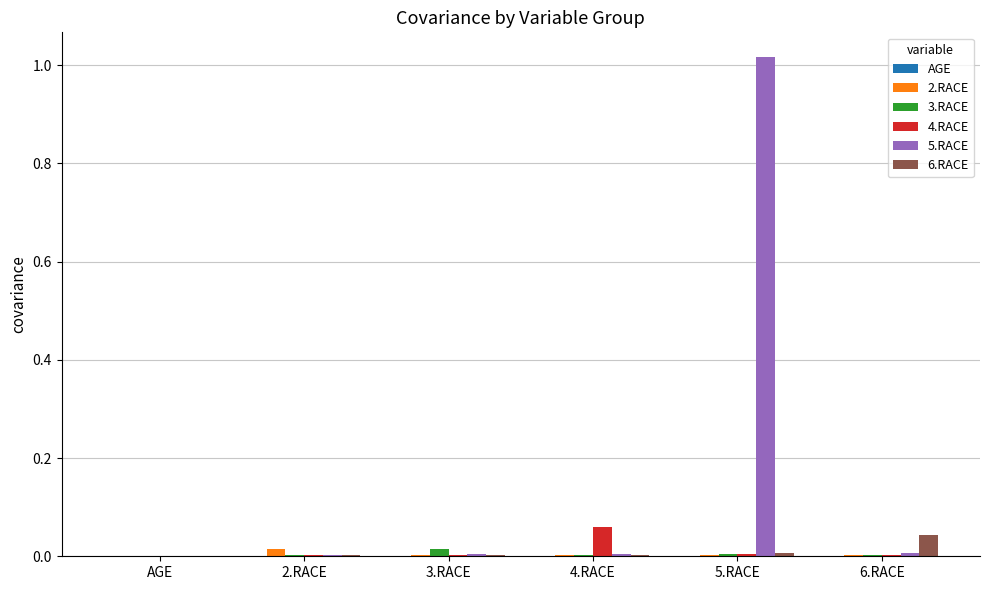

The value of 6.RACE at 4.RACE is 0.0. True or false?

True